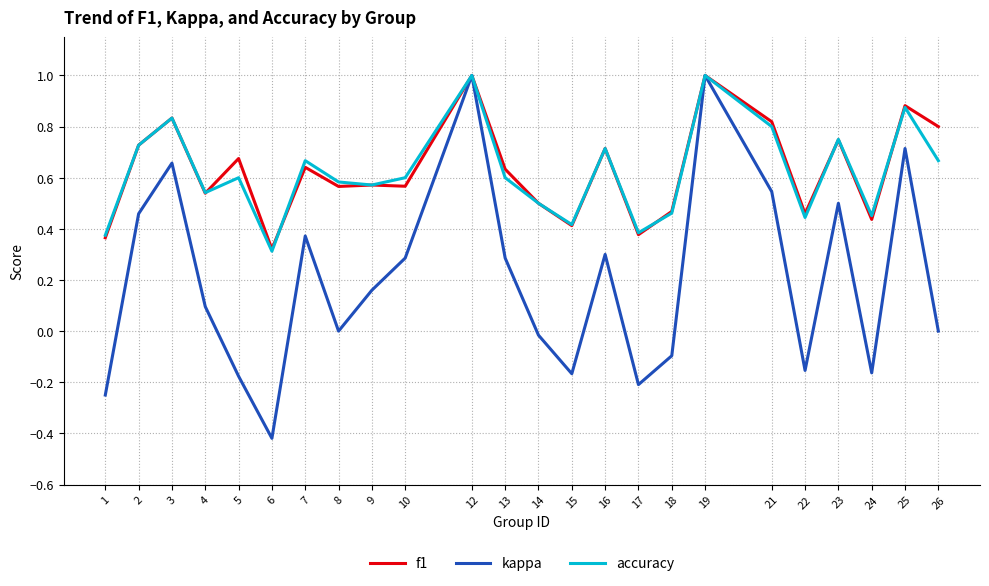

At which category does the chart reach its minimum across all series?

6